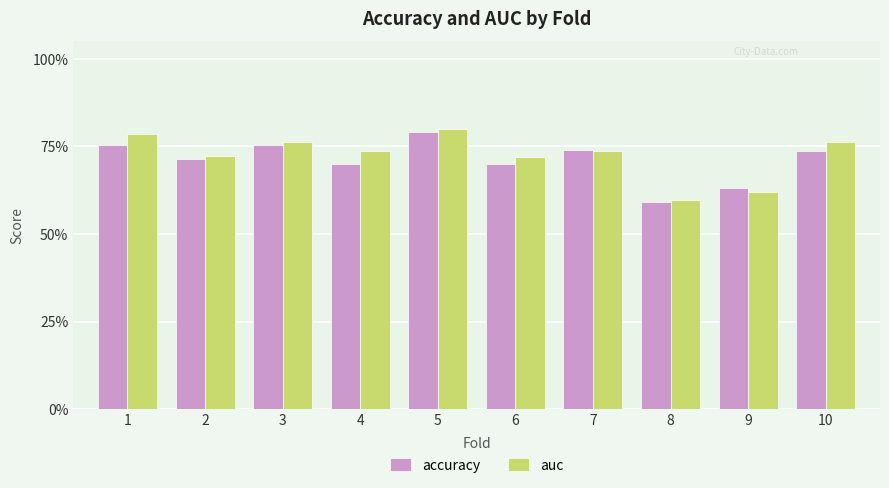

Are the bars horizontal?

No